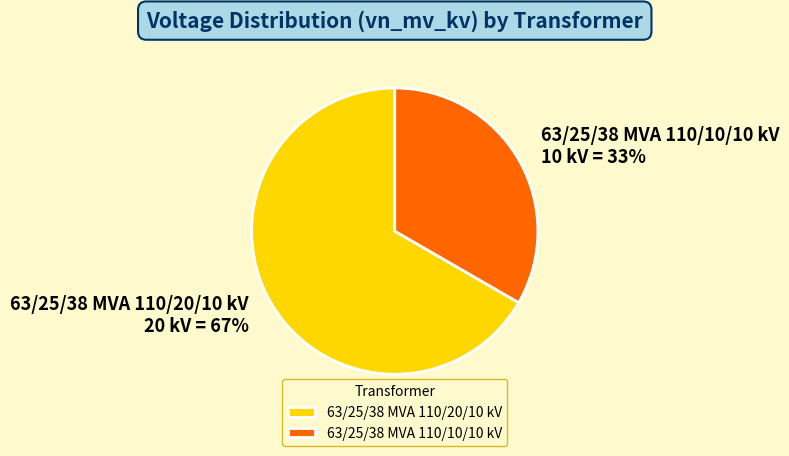

Rank the categories by value from highest to lowest.

63/25/38 MVA 110/20/10 kV, 63/25/38 MVA 110/10/10 kV